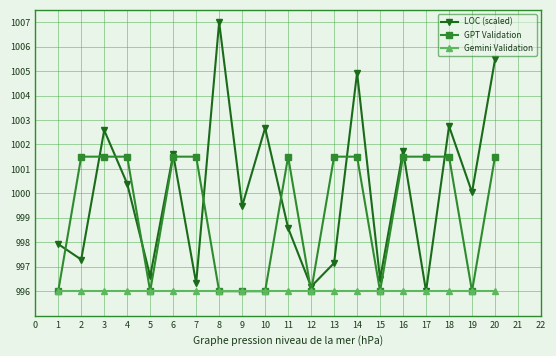

Does the chart display data point markers on the line(s)?

Yes